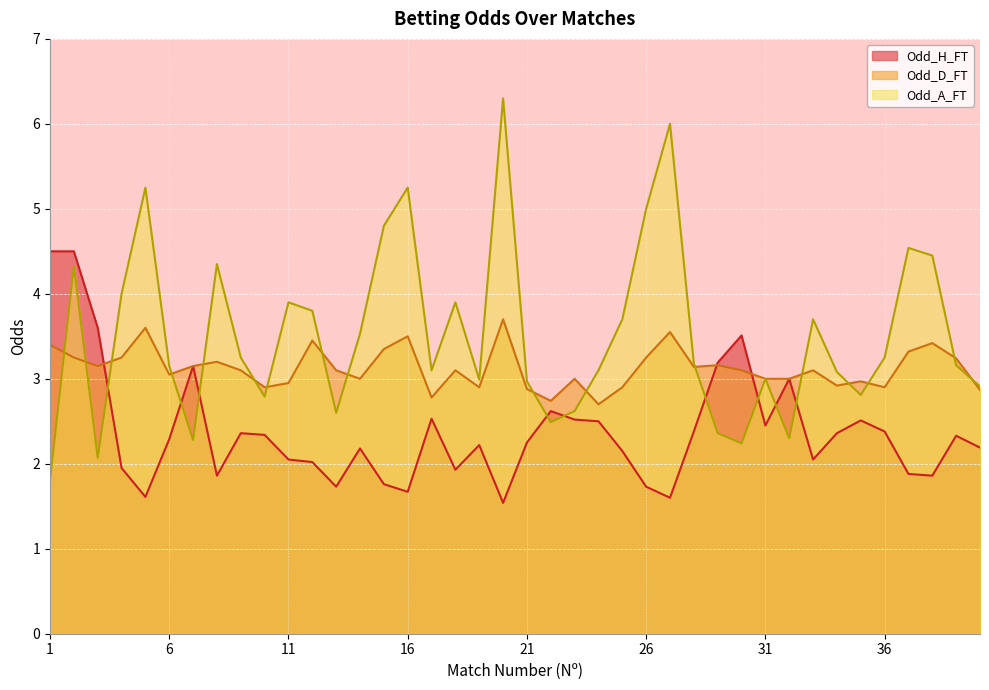

At how many categories does at least one series exceed 5?

4